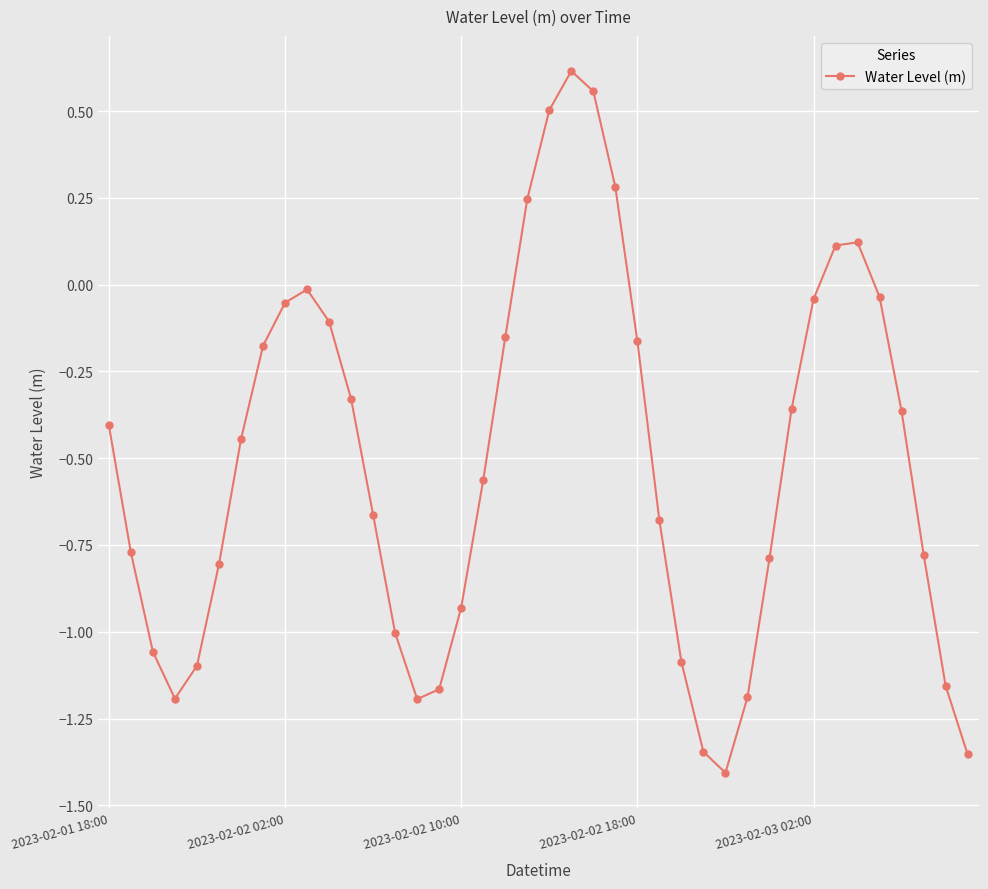

How many interior local peaks (higher than both neighbors) does the data have?

3